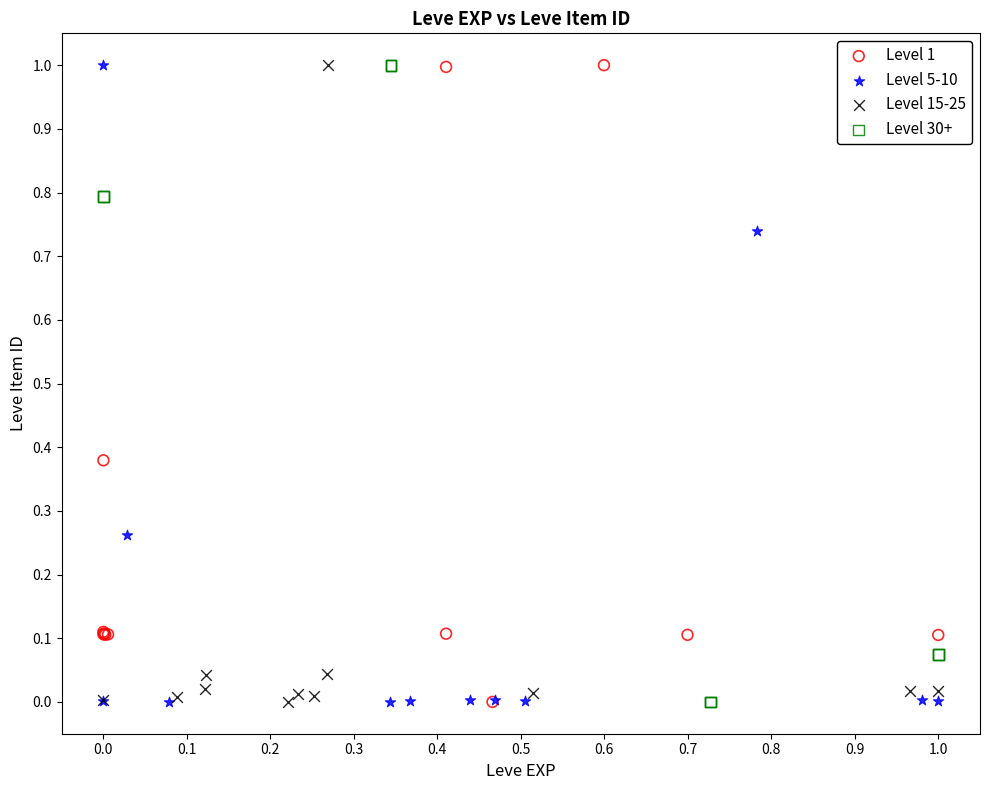

What are all the series names shown in the legend?

Level 1, Level 5-10, Level 15-25, Level 30+